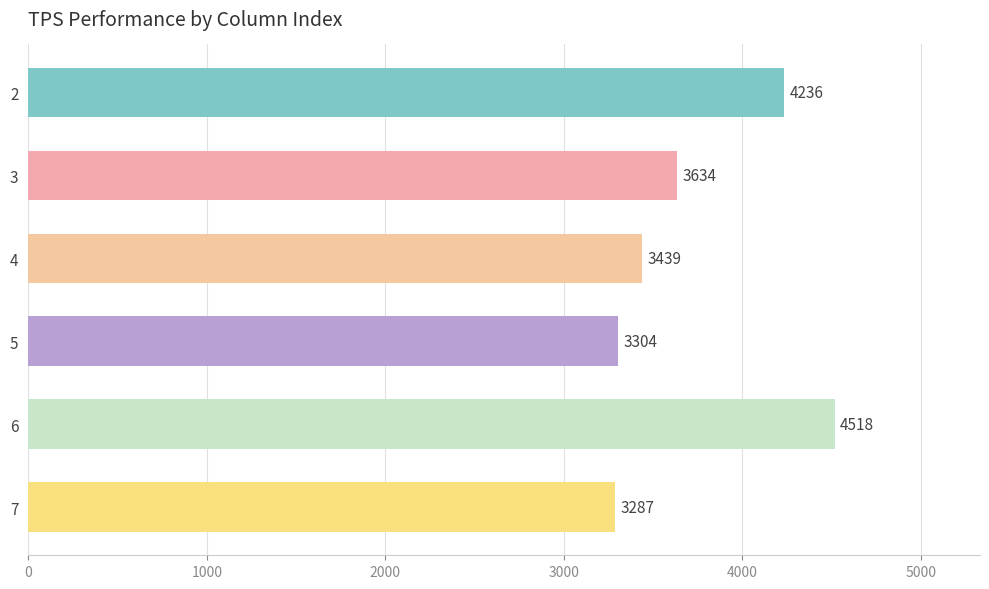

How many bars are there in total?

6